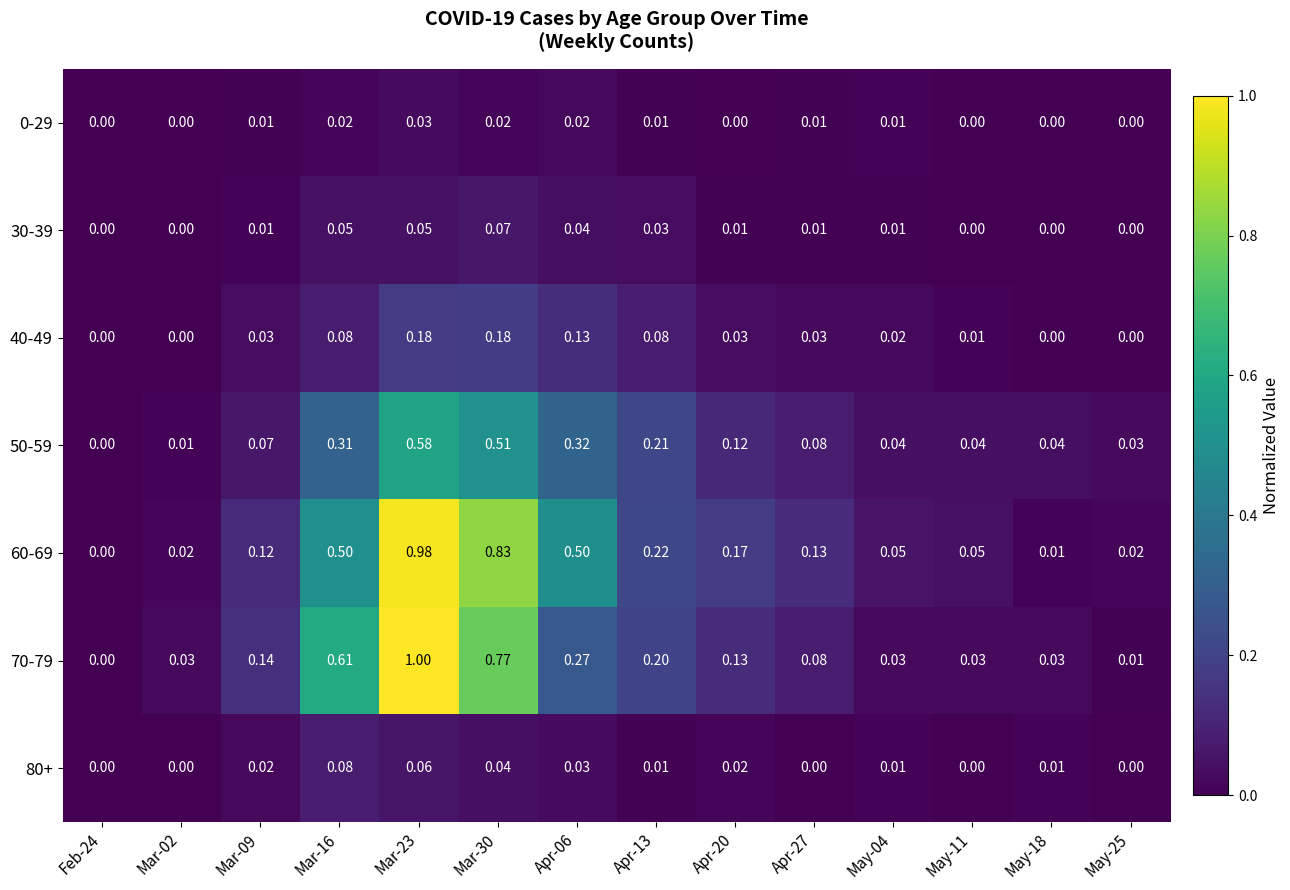

At which category is the sum across all series the highest?

Mar-23